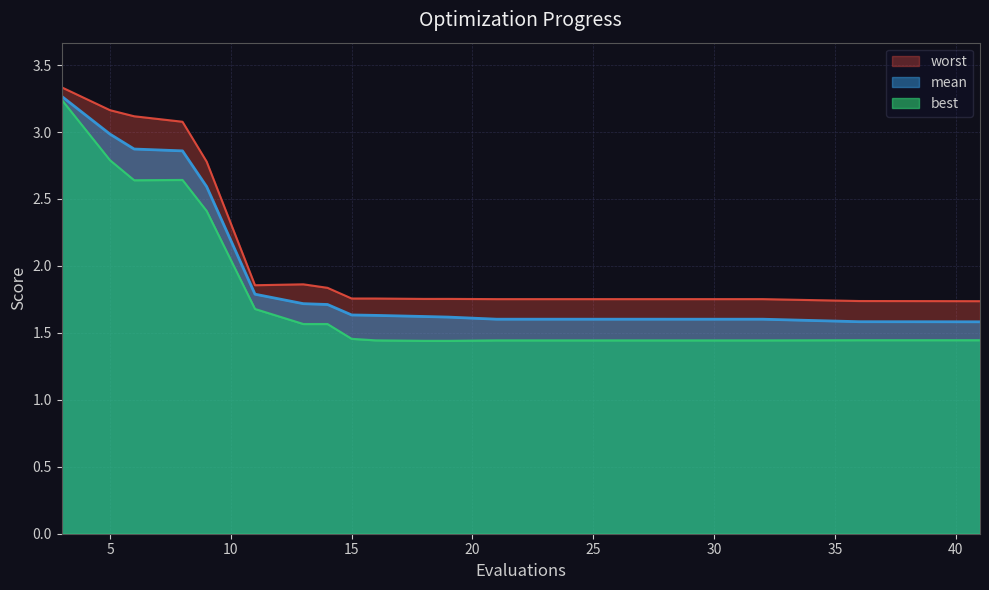

Which has a higher value, 6 or 16?

6